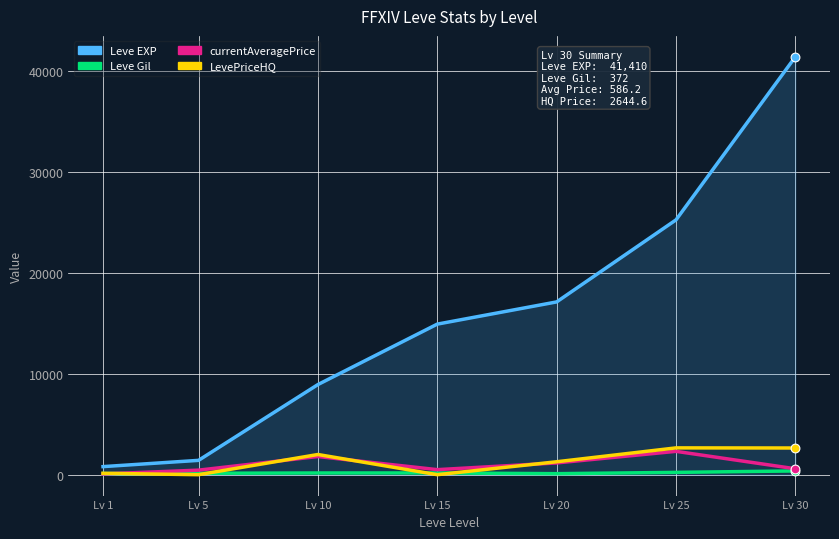

Is the value of Leve Gil at Lv 30 greater than the value of LevePriceHQ at Lv 10?

No